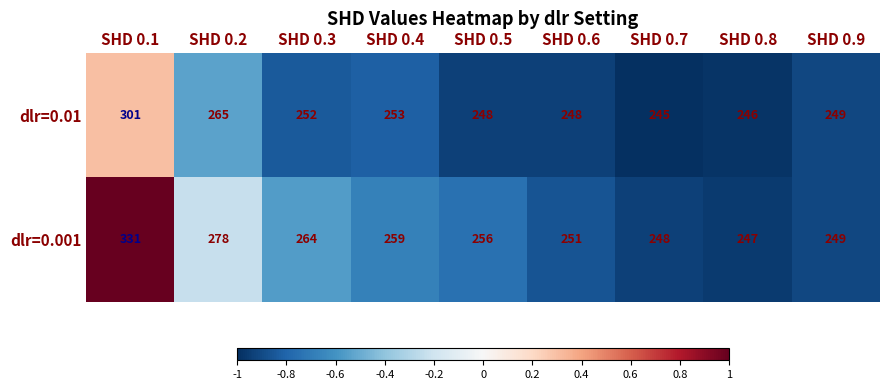

Count the number of categories in the chart.

9